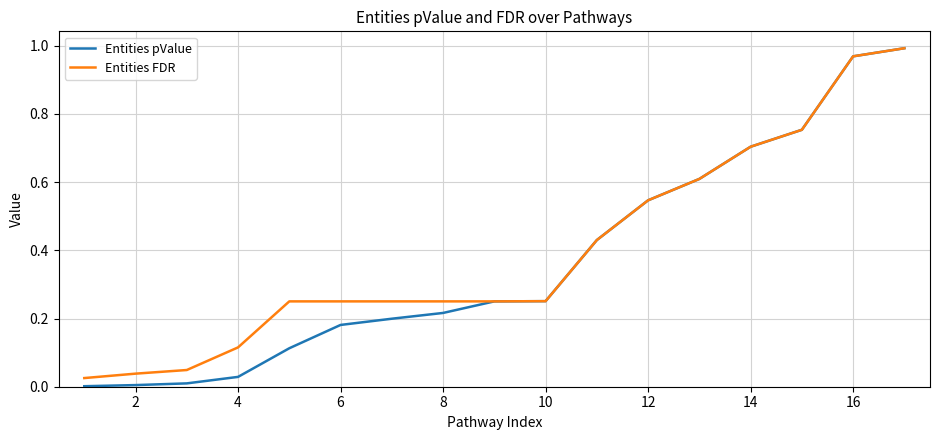

Which series has the widest spread of values?

Entities pValue